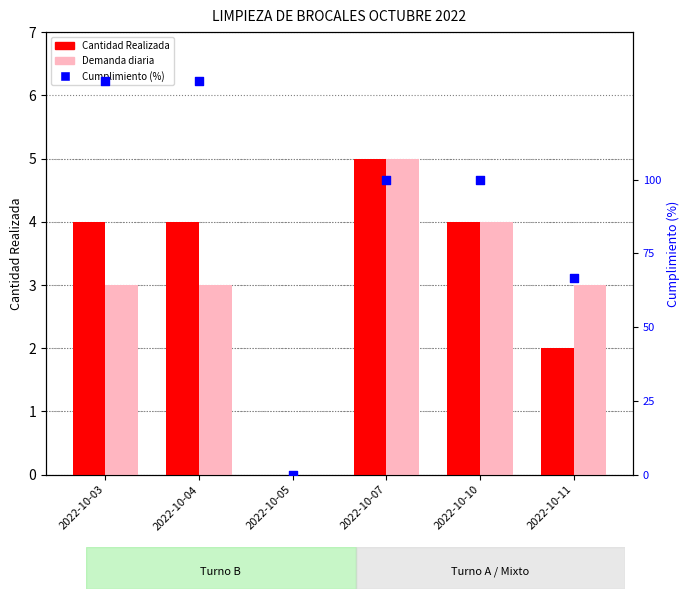

Is the value of Demanda diaria at 2022-10-10 greater than the value of Cumplimiento (%) at 2022-10-07?

No